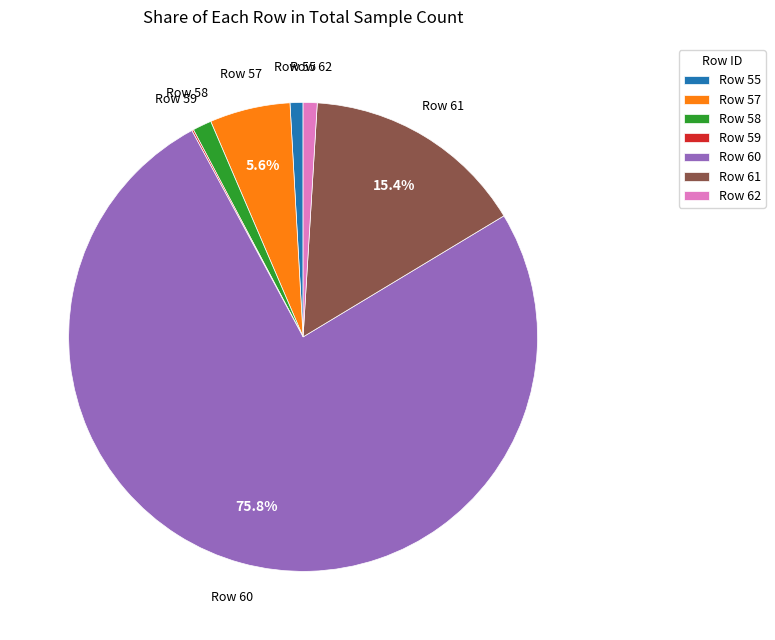

What is the largest slice in the pie chart?

Row 60